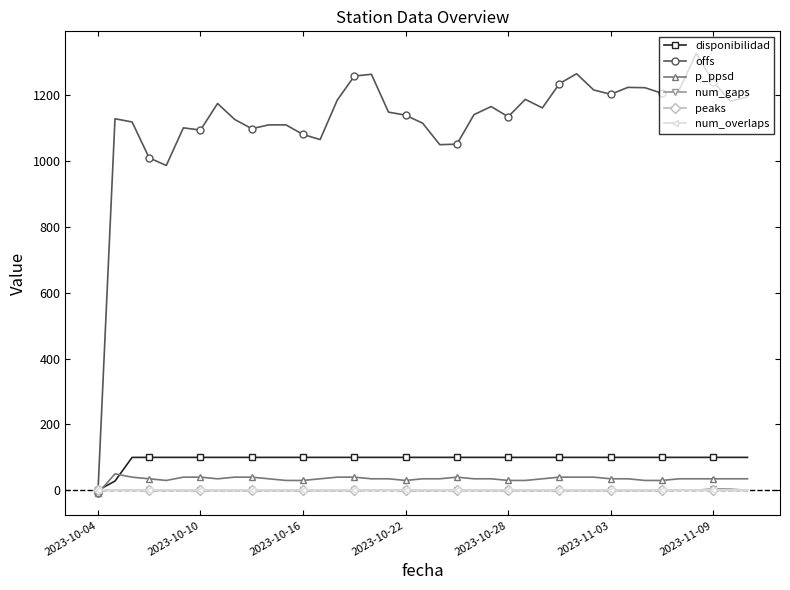

At how many categories does at least one series exceed 959?

38